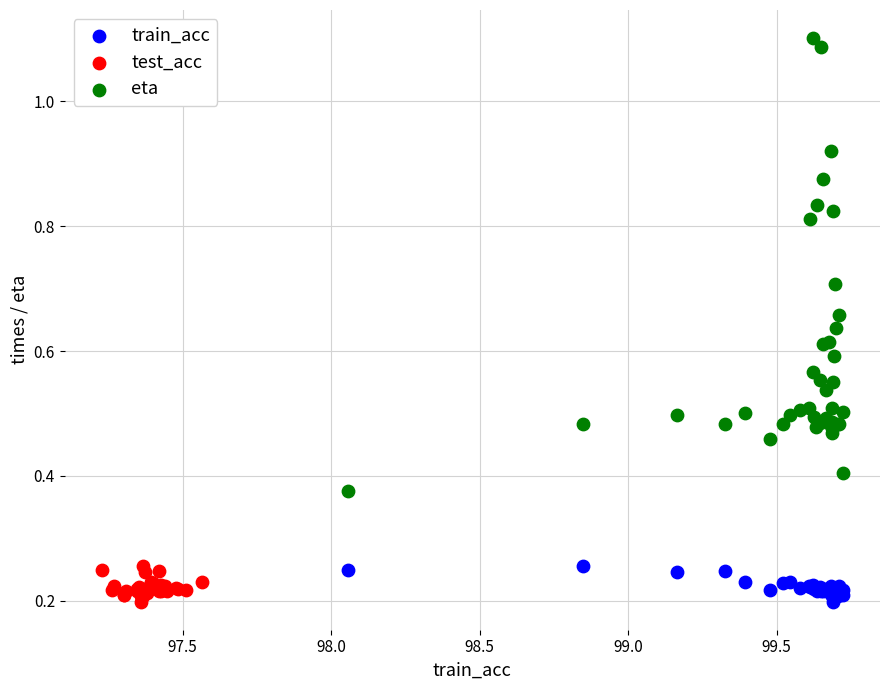

What are all the series names shown in the legend?

train_acc, test_acc, eta